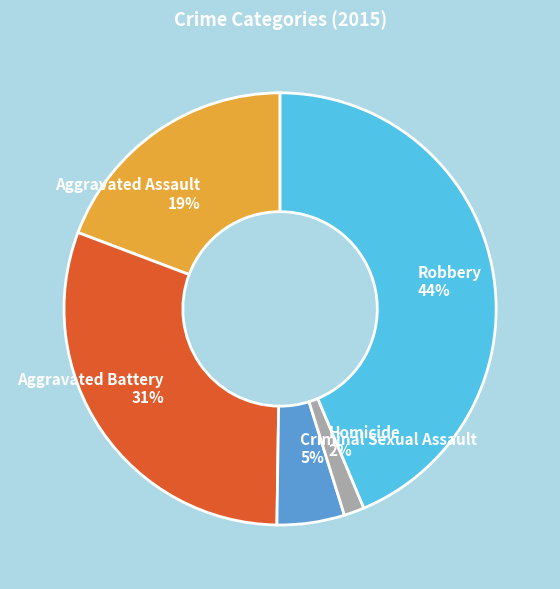

To the nearest percent, what is the combined percentage of Aggravated Assault and Criminal Sexual Assault?

24%